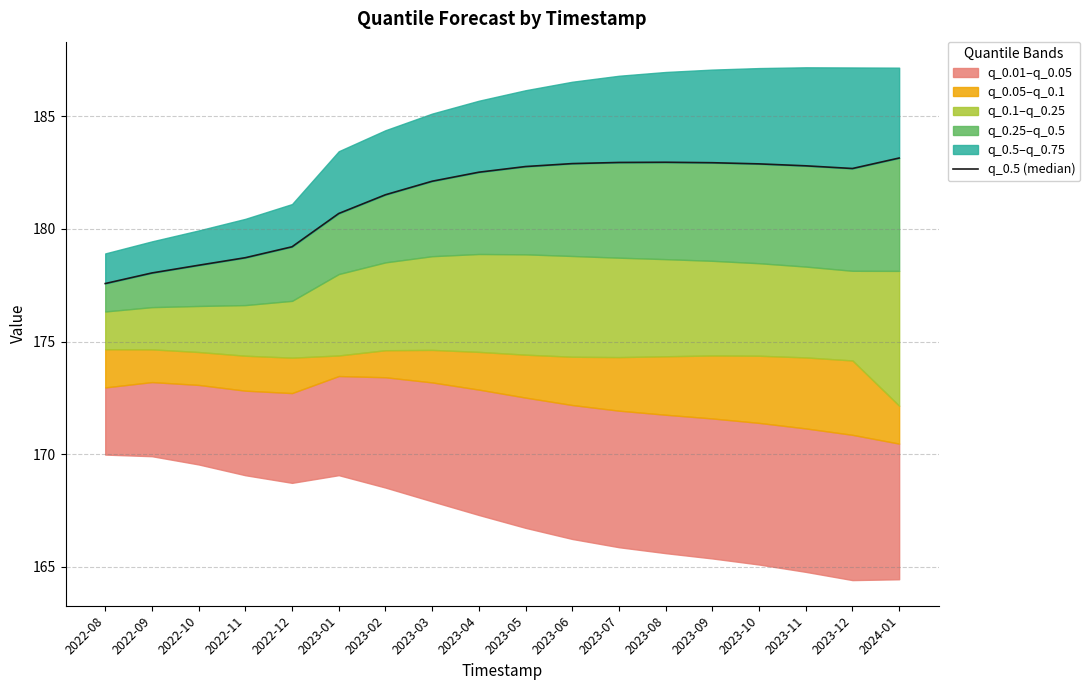

What is the approximate value at 2022-12?

179.2